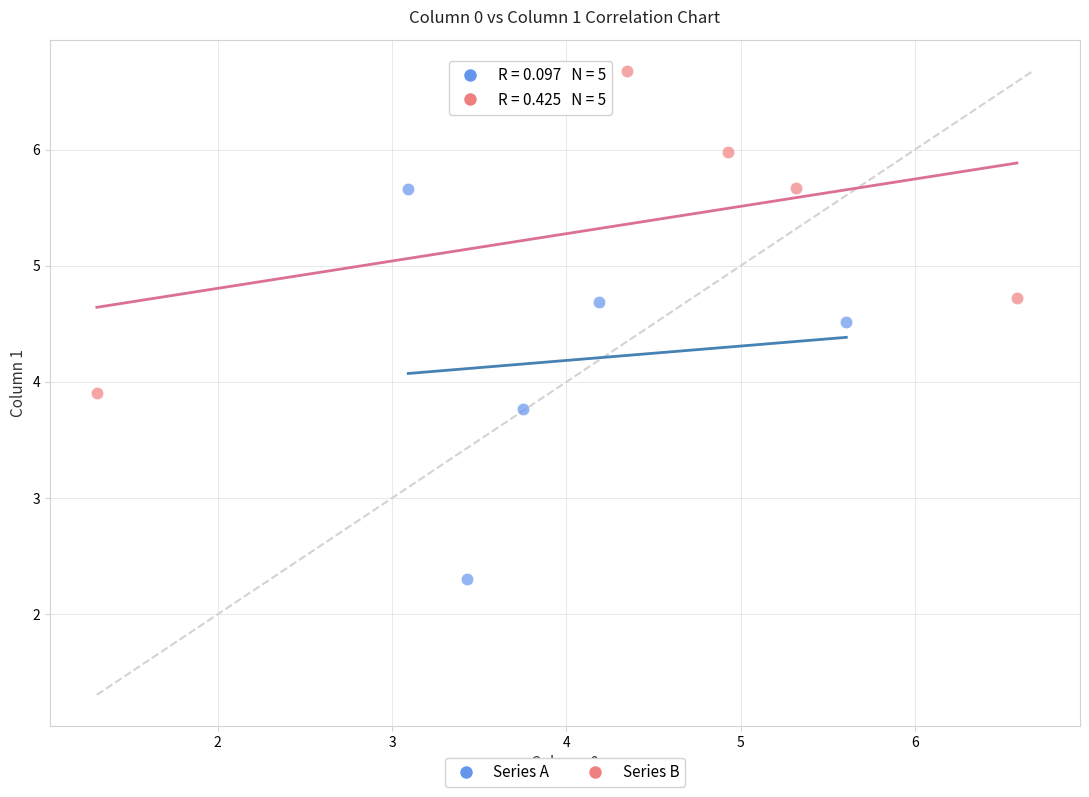

Which series reaches the minimum Y coordinate?

Series A